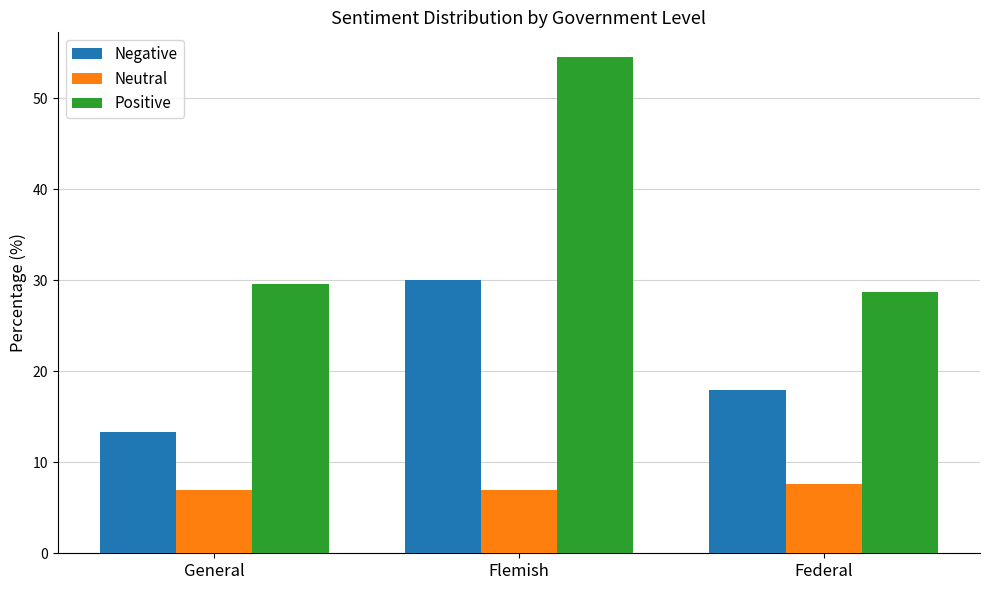

Is it true that Positive equals 19.3 at Flemish?

False